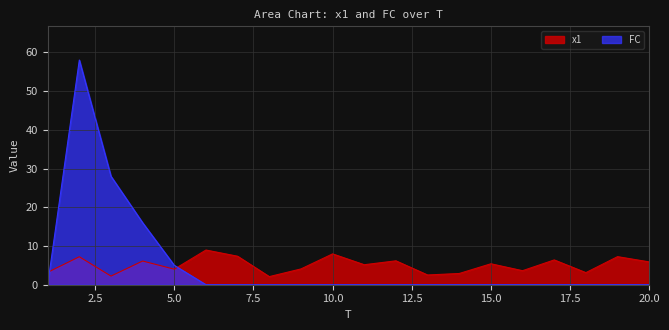

How many lines are shown in the chart?

2